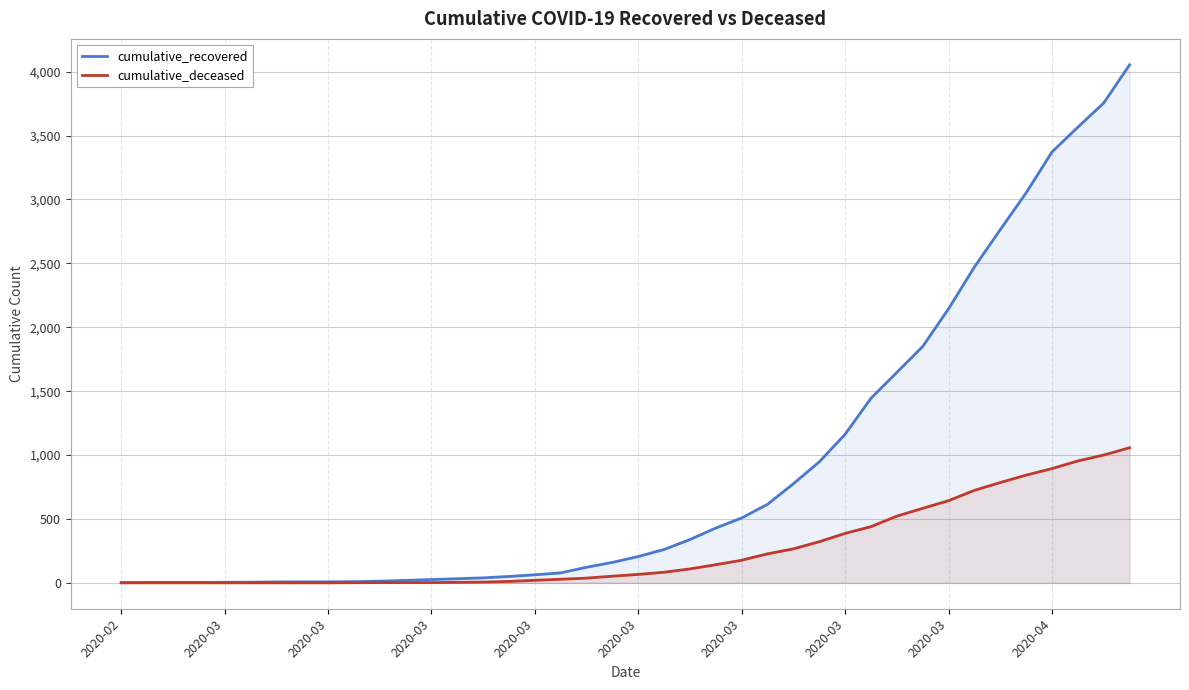

Which label corresponds to the largest value in the chart?

39